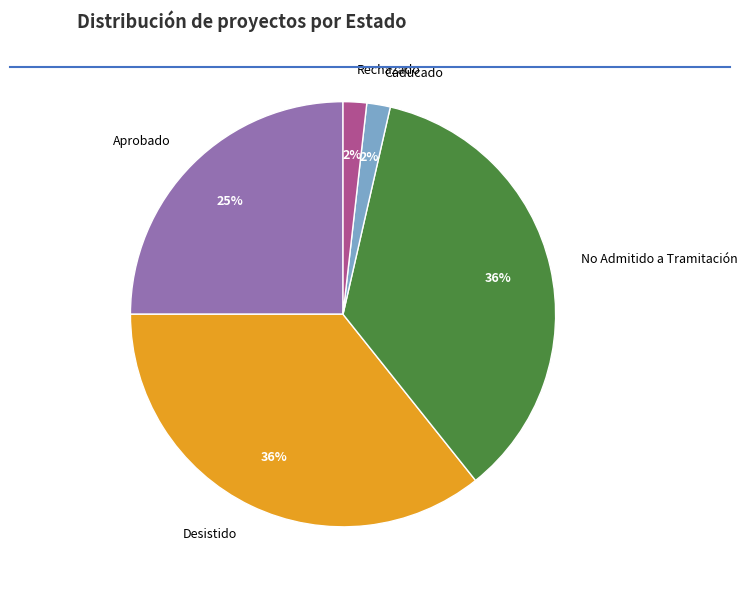

To the nearest percent, what is the average slice percentage?

20%